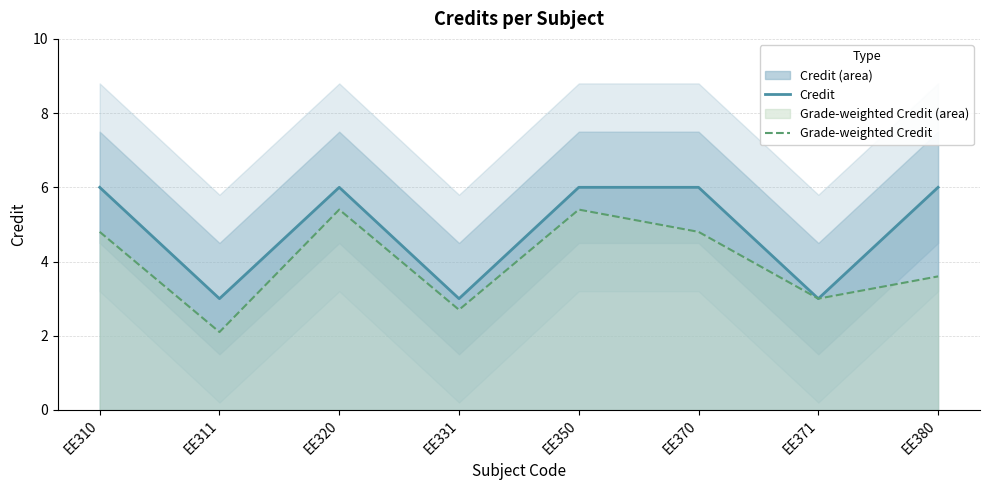

True or false: Grade-weighted Credit has more than 1 interior local peaks.

True